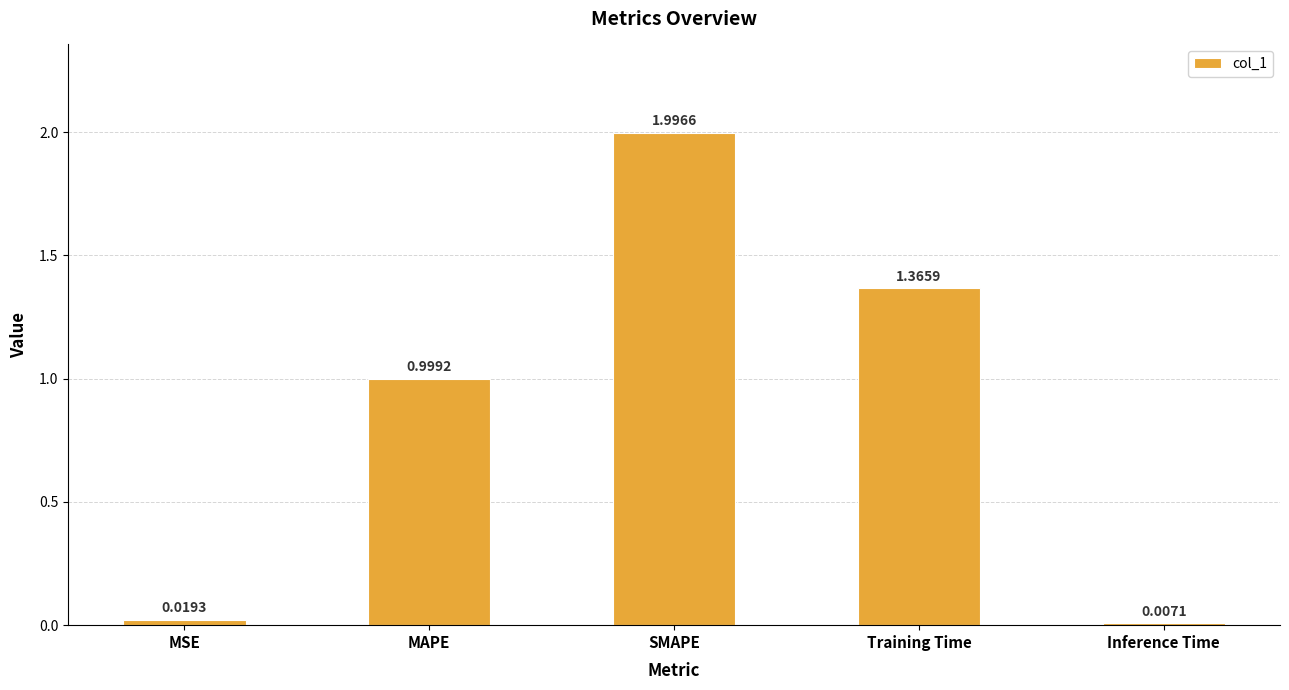

Are the bars grouped side by side (vs. stacked)?

No